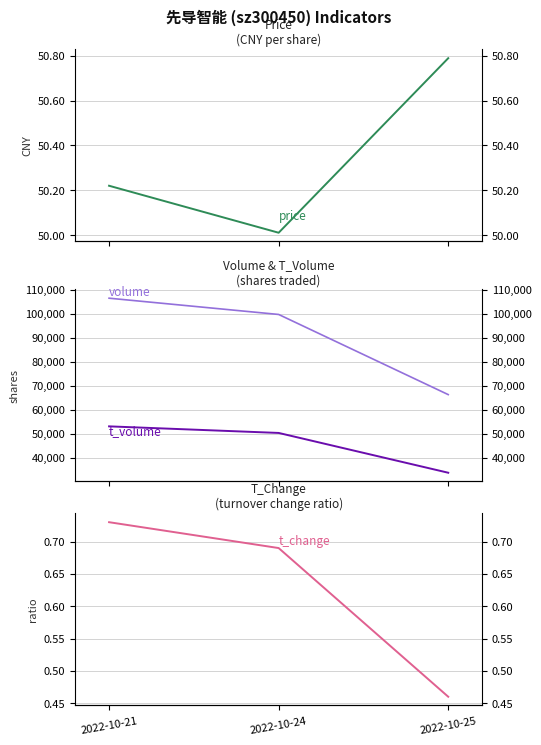

At which category does the chart reach its minimum across all series?

2022-10-25